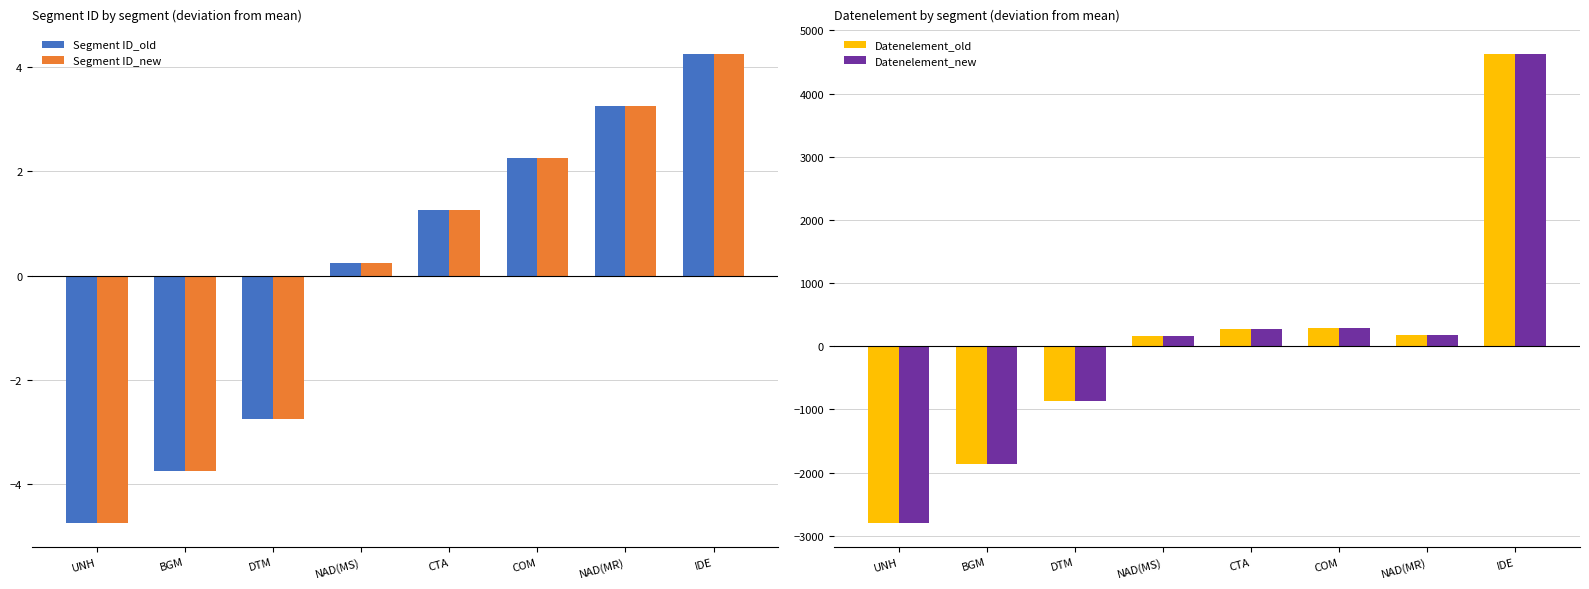

True or false: Segment ID_old has a value of -2.8 at DTM.

True